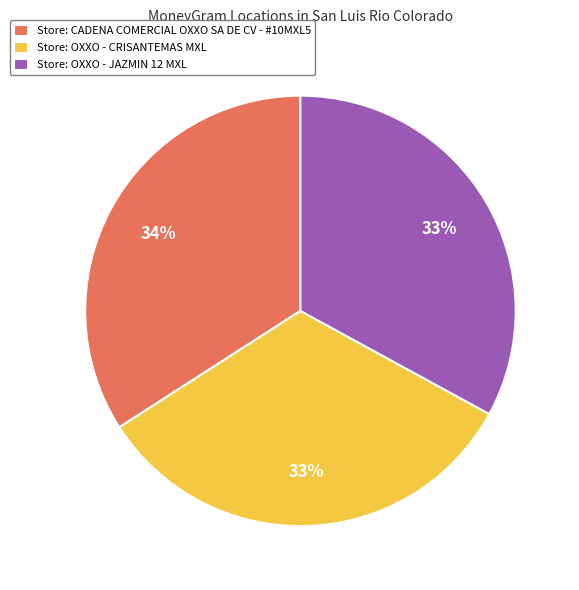

To the nearest percent, what is the difference between the largest and smallest slice percentages?

1%